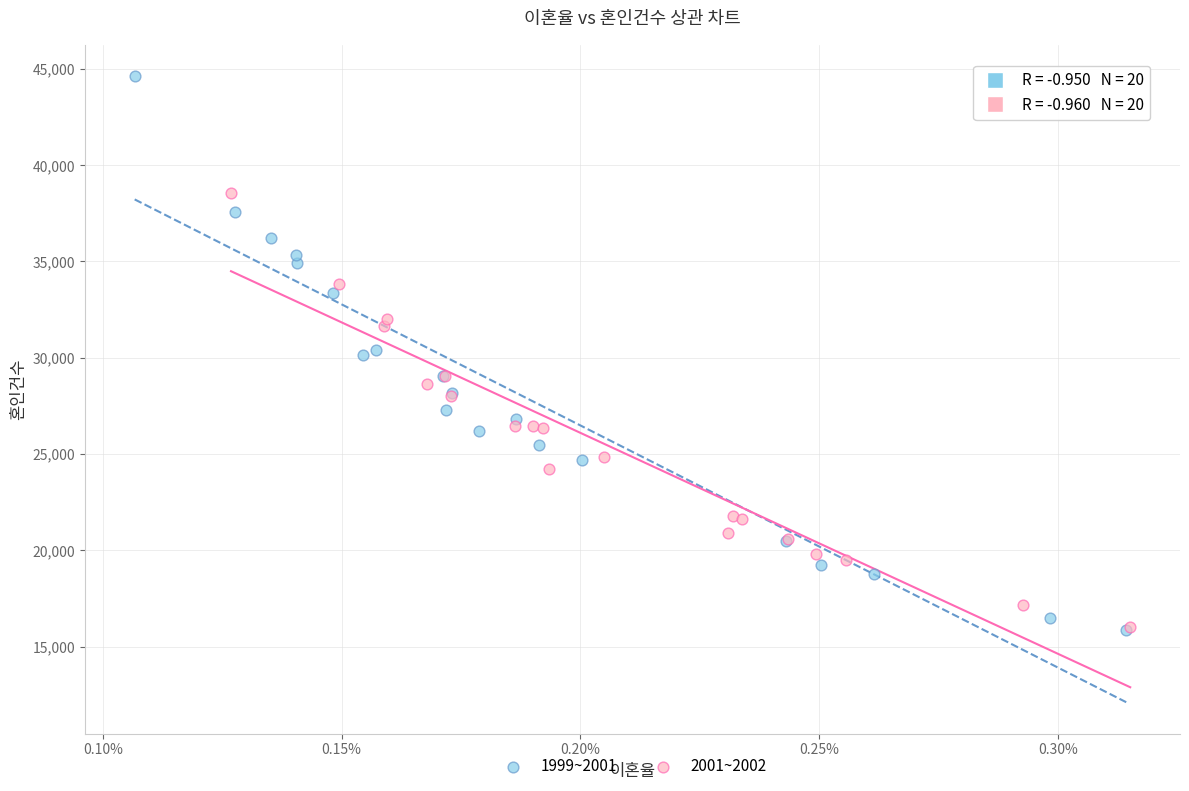

Which series has the widest spread of Y values?

1999~2001